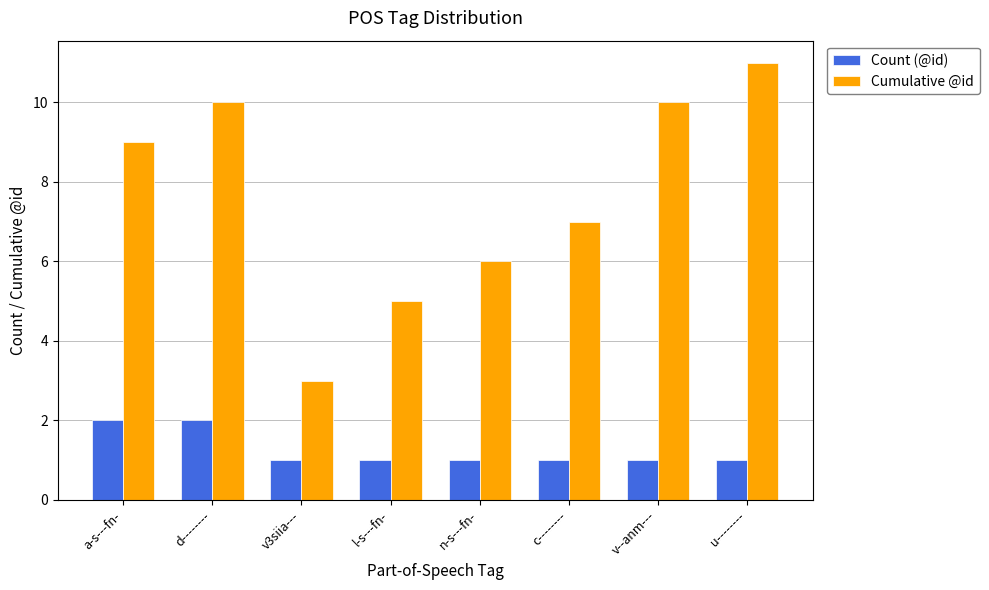

Reading left to right, what are all the values shown in this chart?

Count (@id): a-s---fn-=2	d--------=2	v3siia---=1	l-s---fn-=1	n-s---fn-=1	c--------=1	v--anm---=1	u--------=1
Cumulative @id: a-s---fn-=9	d--------=10	v3siia---=3	l-s---fn-=5	n-s---fn-=6	c--------=7	v--anm---=10	u--------=11